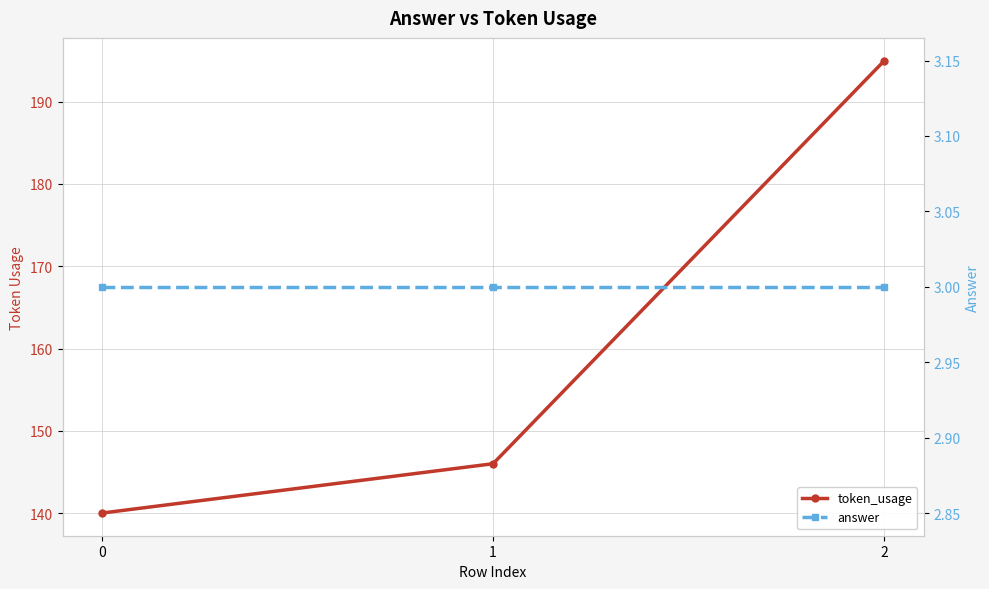

At 2, list the series in order from smallest to largest.

answer, token_usage